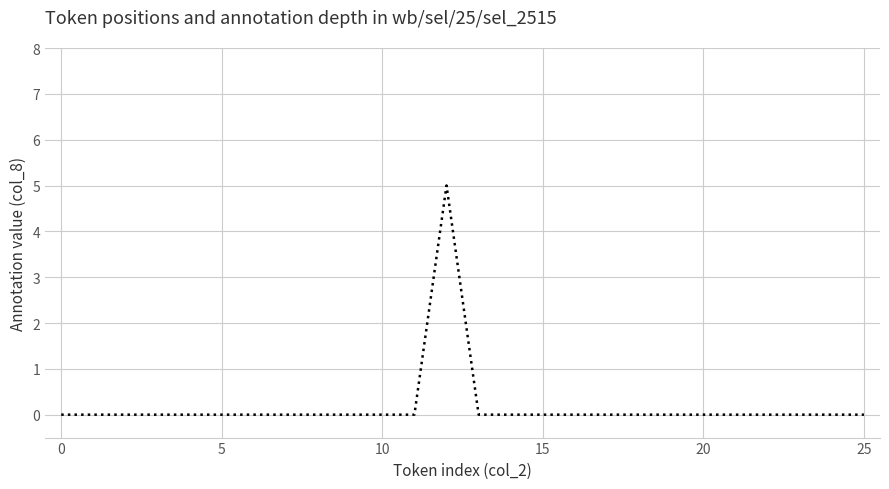

What is the maximum value shown in the chart?

5